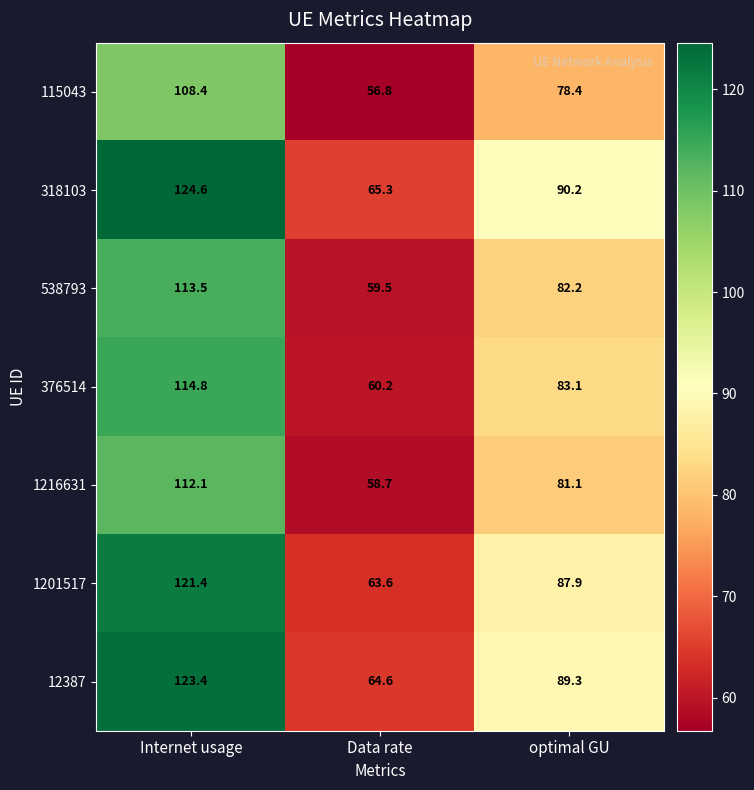

What is the maximum value shown in the chart?

124.6